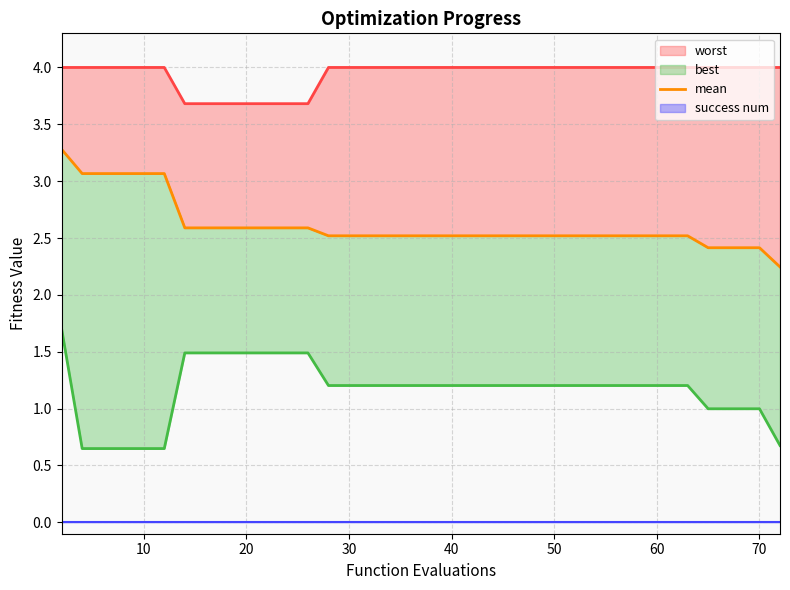

Reading left to right, extract all data points from this chart.

3.3	3.1	3.1	3.1	3.1	3.1	2.6	2.6	2.6	2.6	2.6	2.6	2.6	2.5	2.5	2.5	2.5	2.5	2.5	2.5	2.5	2.5	2.5	2.5	2.5	2.5	2.5	2.5	2.5	2.5	2.5	2.5	2.5	2.5	2.4	2.4	2.4	2.4	2.4	2.2